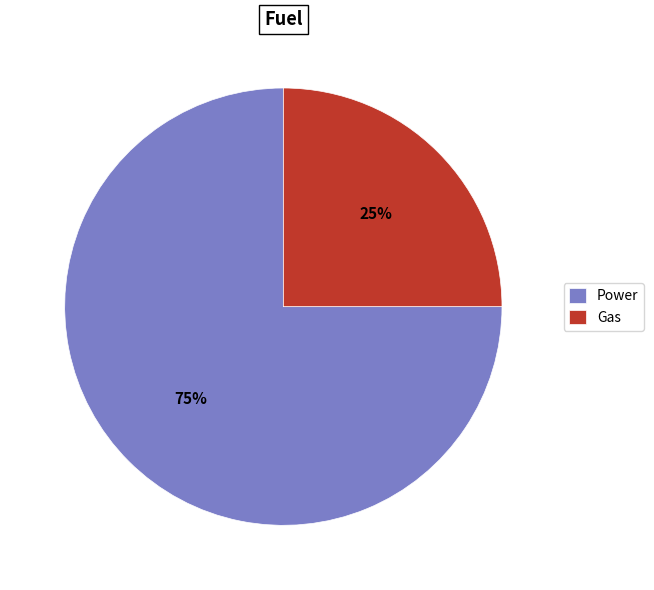

Is Power the majority of the pie?

Yes